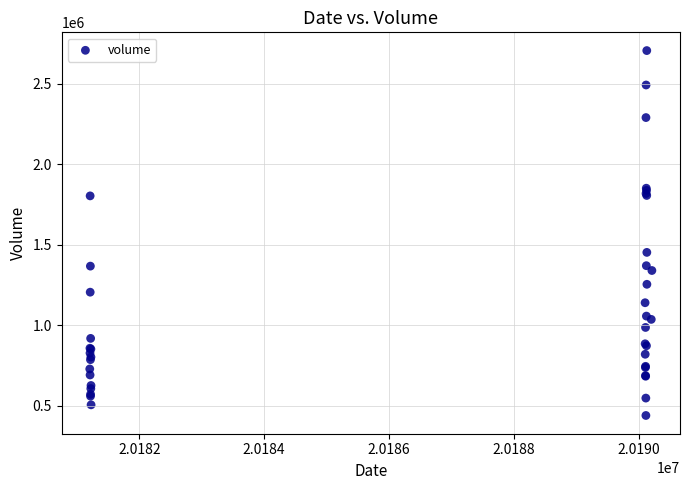

What Y value in the scatter plot is closest to 1573236?

1452887